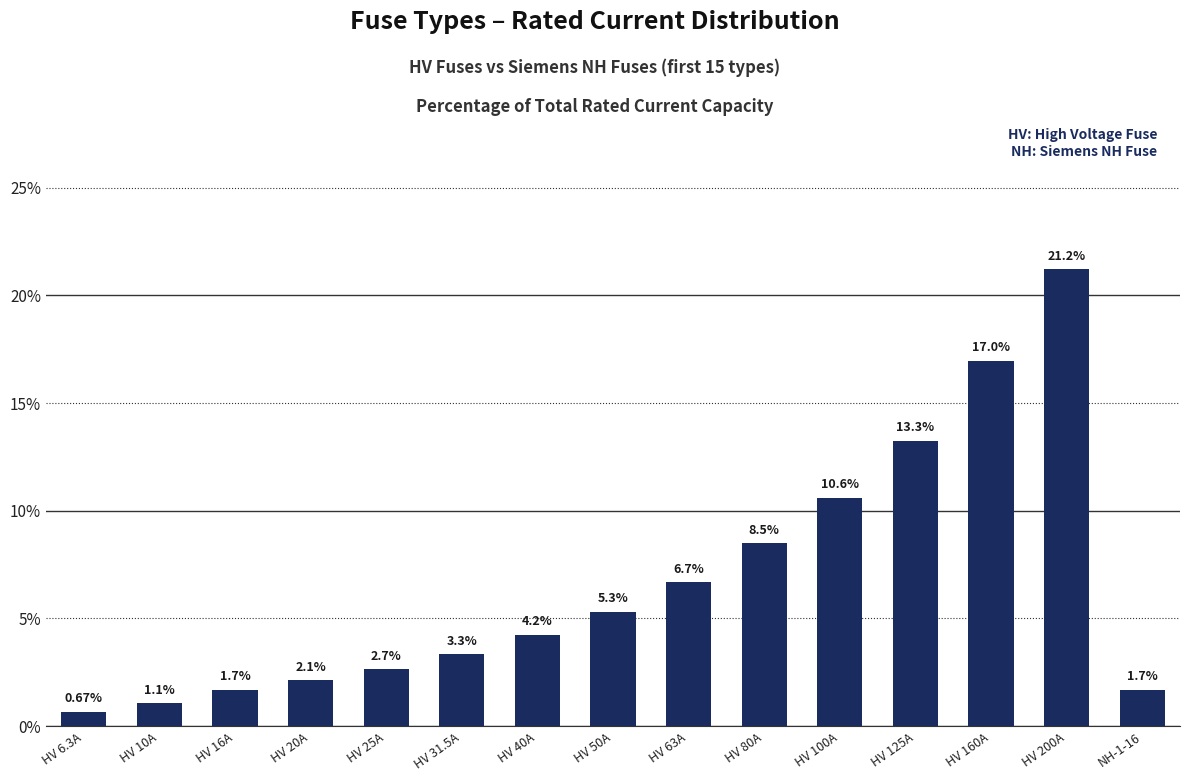

What is the difference between the maximum and minimum values?

20.5